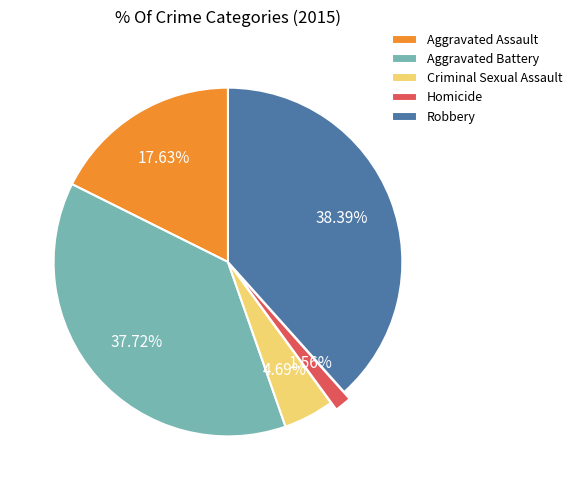

Which slice is the smallest?

Homicide